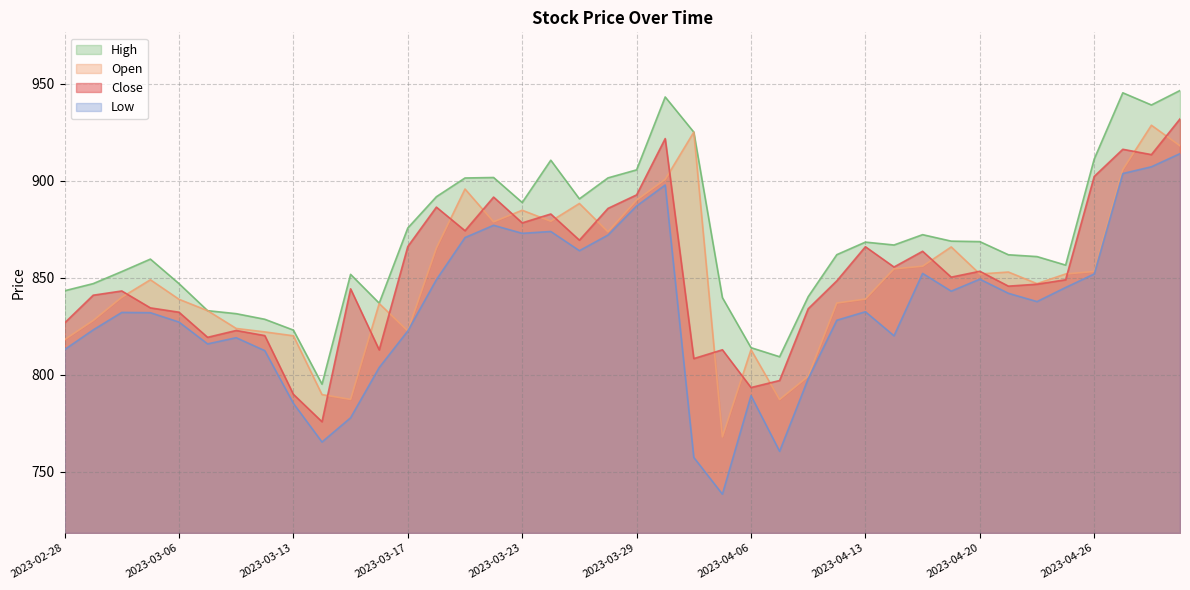

What is the sum of all Low values?

33364.3